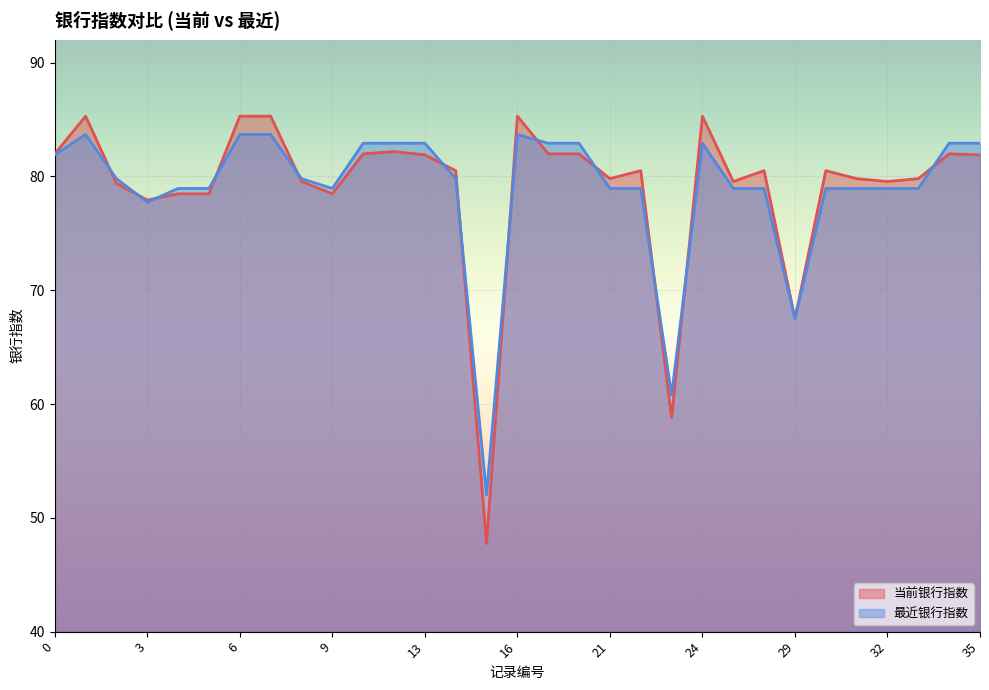

At which label does 当前银行指数 reach its peak?

1